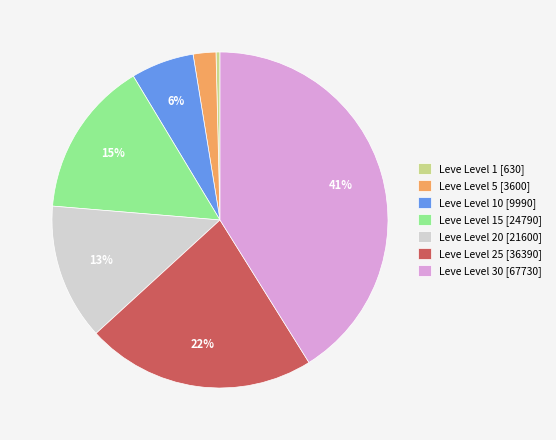

Count the number of slices in the pie.

7